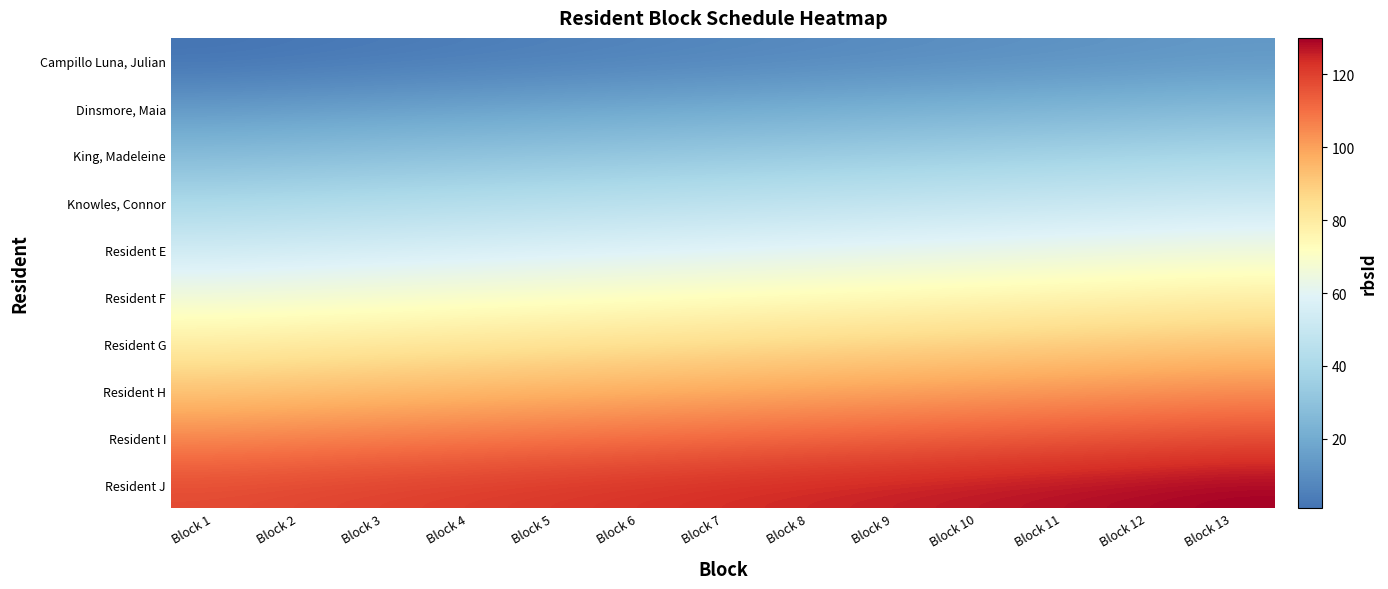

Between Block 9 and Block 10, which series saw the biggest shift?

Campillo Luna, Julian